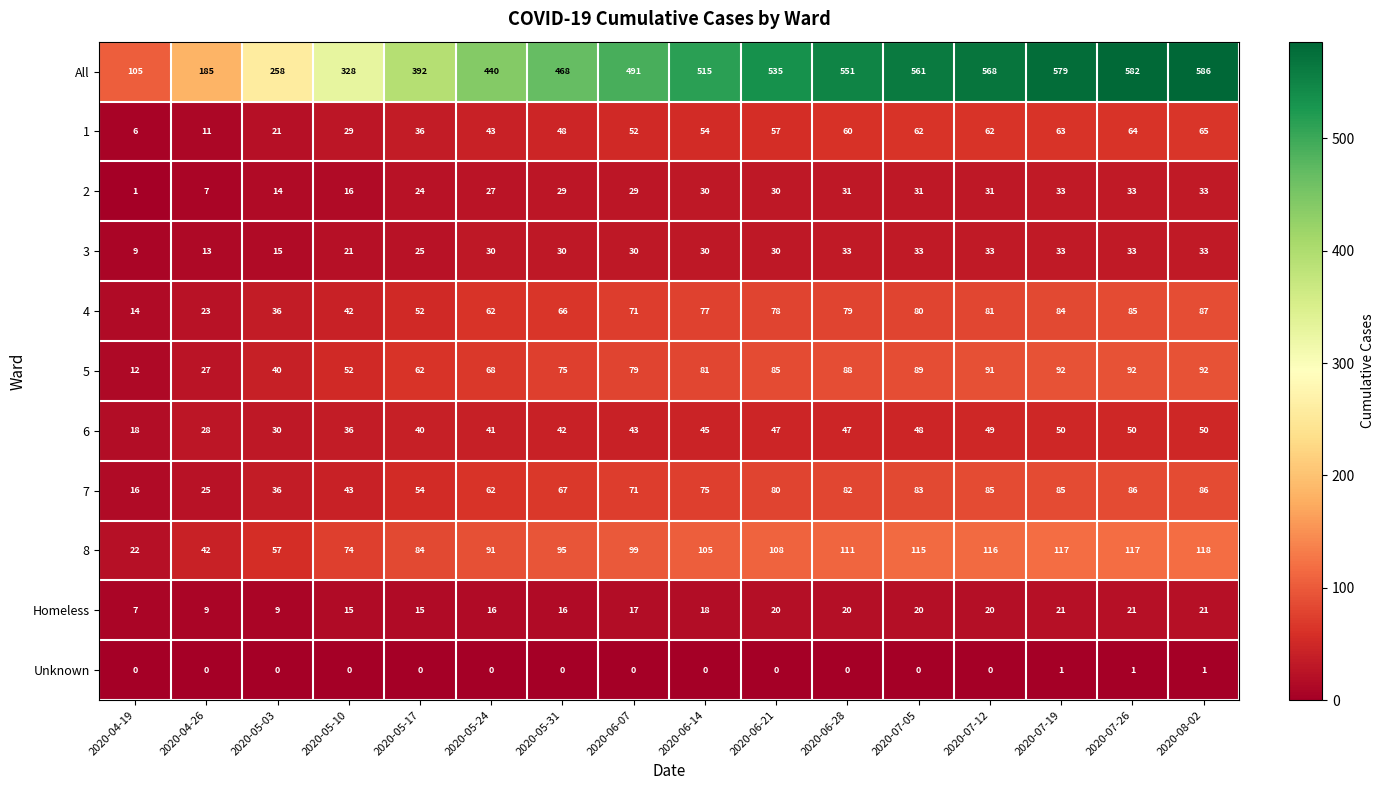

At 2020-07-12, list the series in order from largest to smallest.

All, 8, 5, 7, 4, 1, 6, 3, 2, Homeless, Unknown